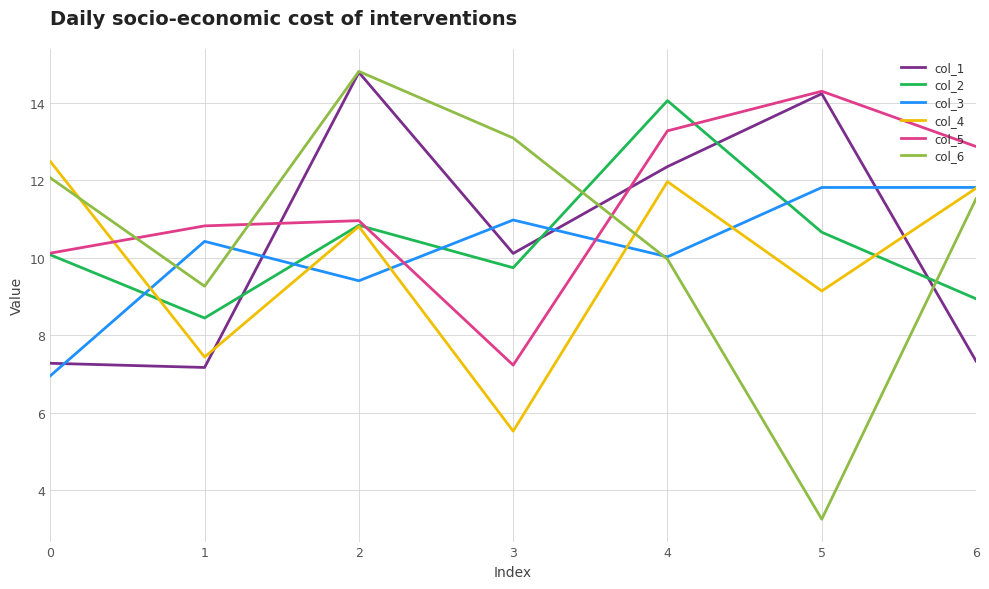

What value does the col_3 series have at 2?

9.4